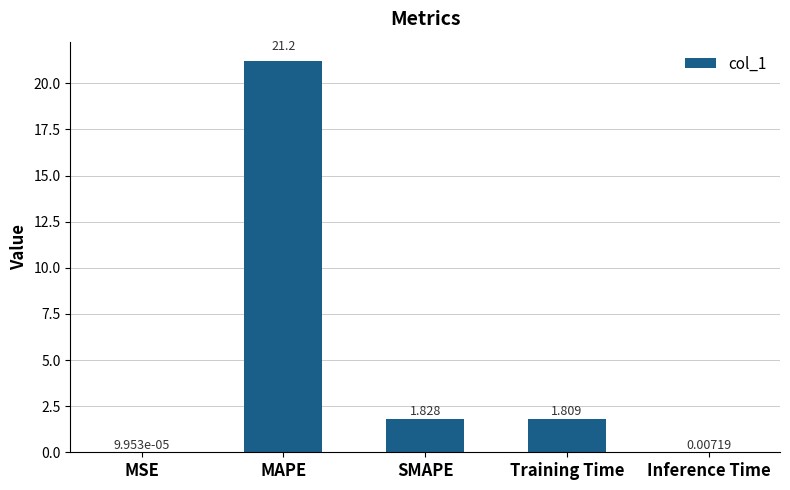

Between MSE and Training Time, which is larger?

Training Time